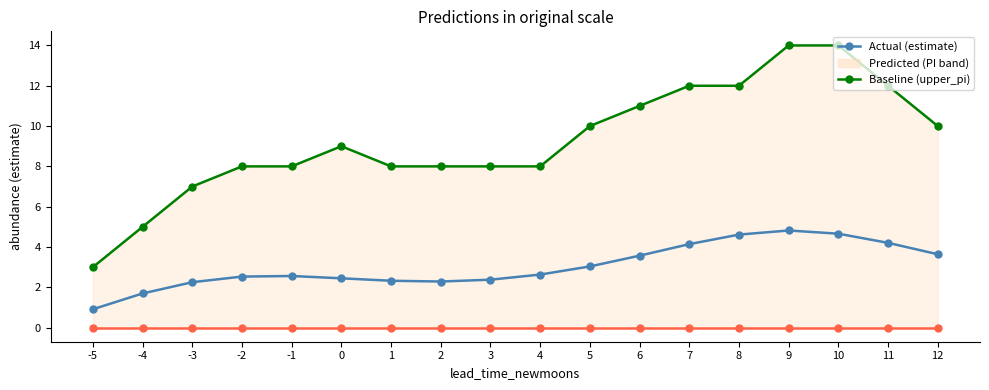

Rank the series by their maximum value, from lowest to highest.

lower_pi, estimate, upper_pi